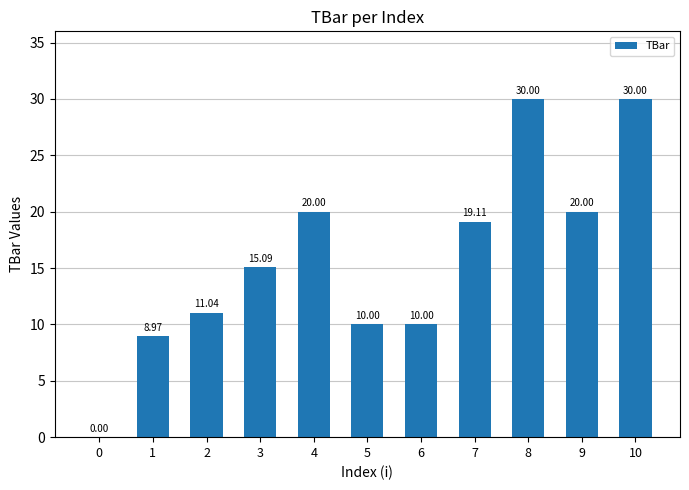

Approximately how many times larger is the value at 1 compared to 2?

0.8